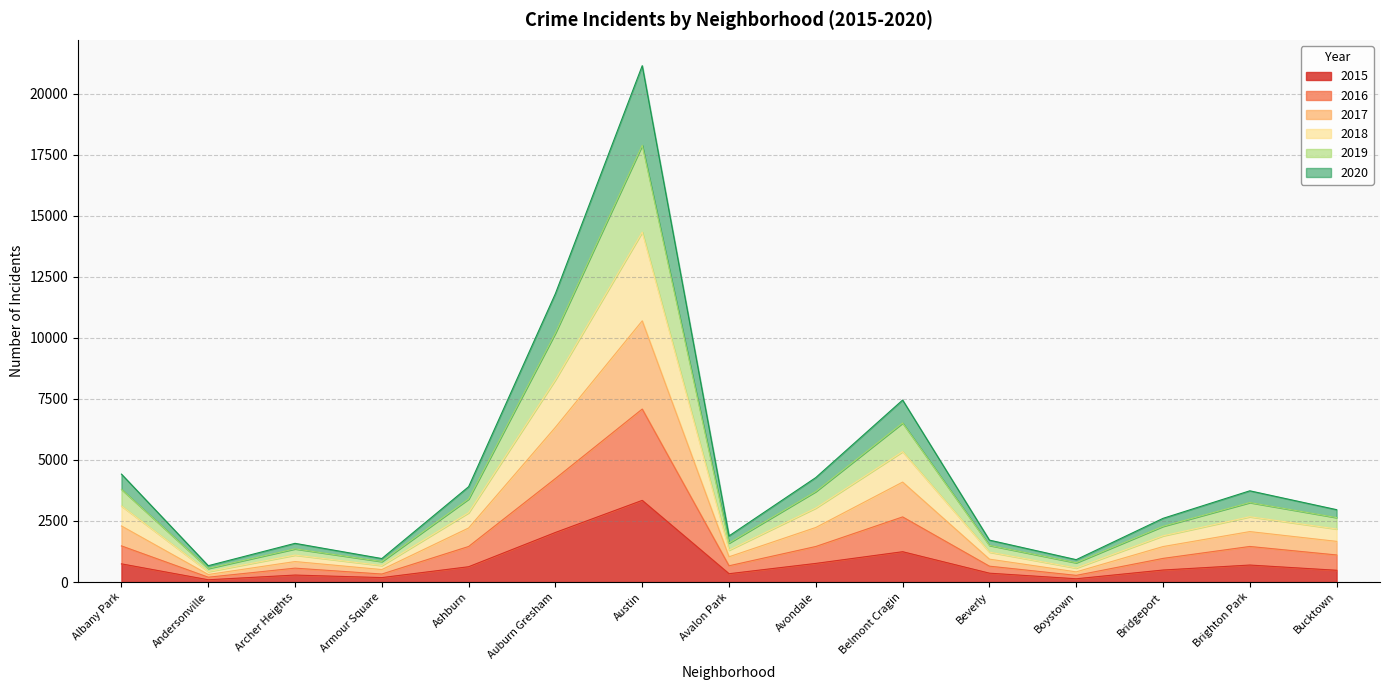

At which category is the sum across all series the highest?

Austin